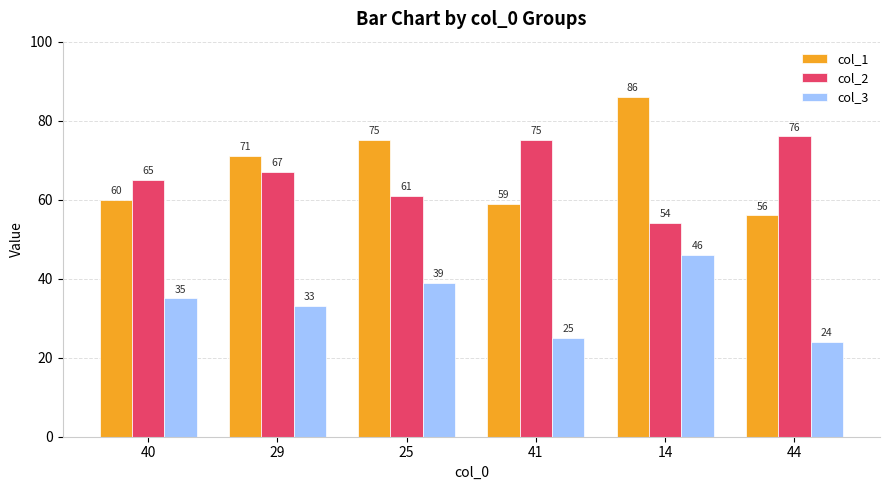

Does the chart contain any negative values?

No